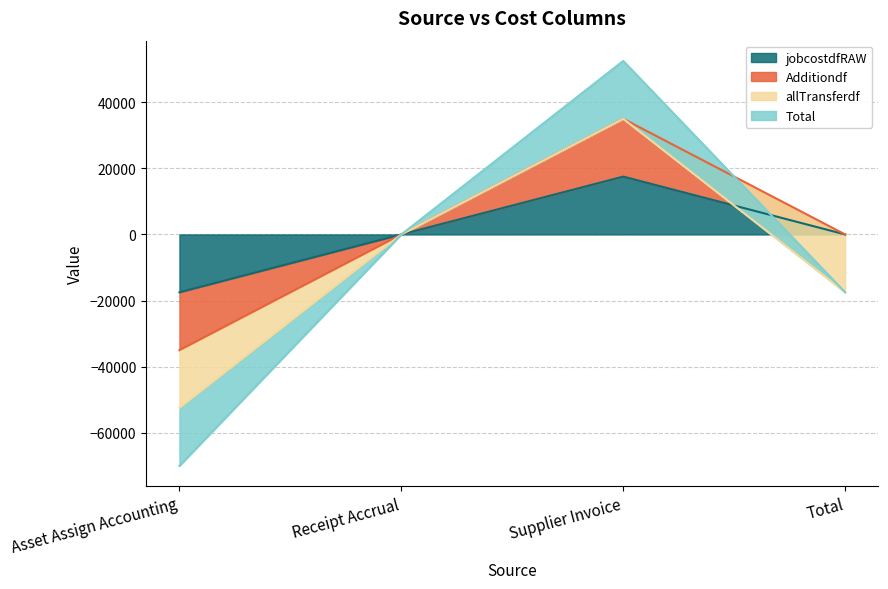

How many Additiondf values are between 0 and 35030?

3